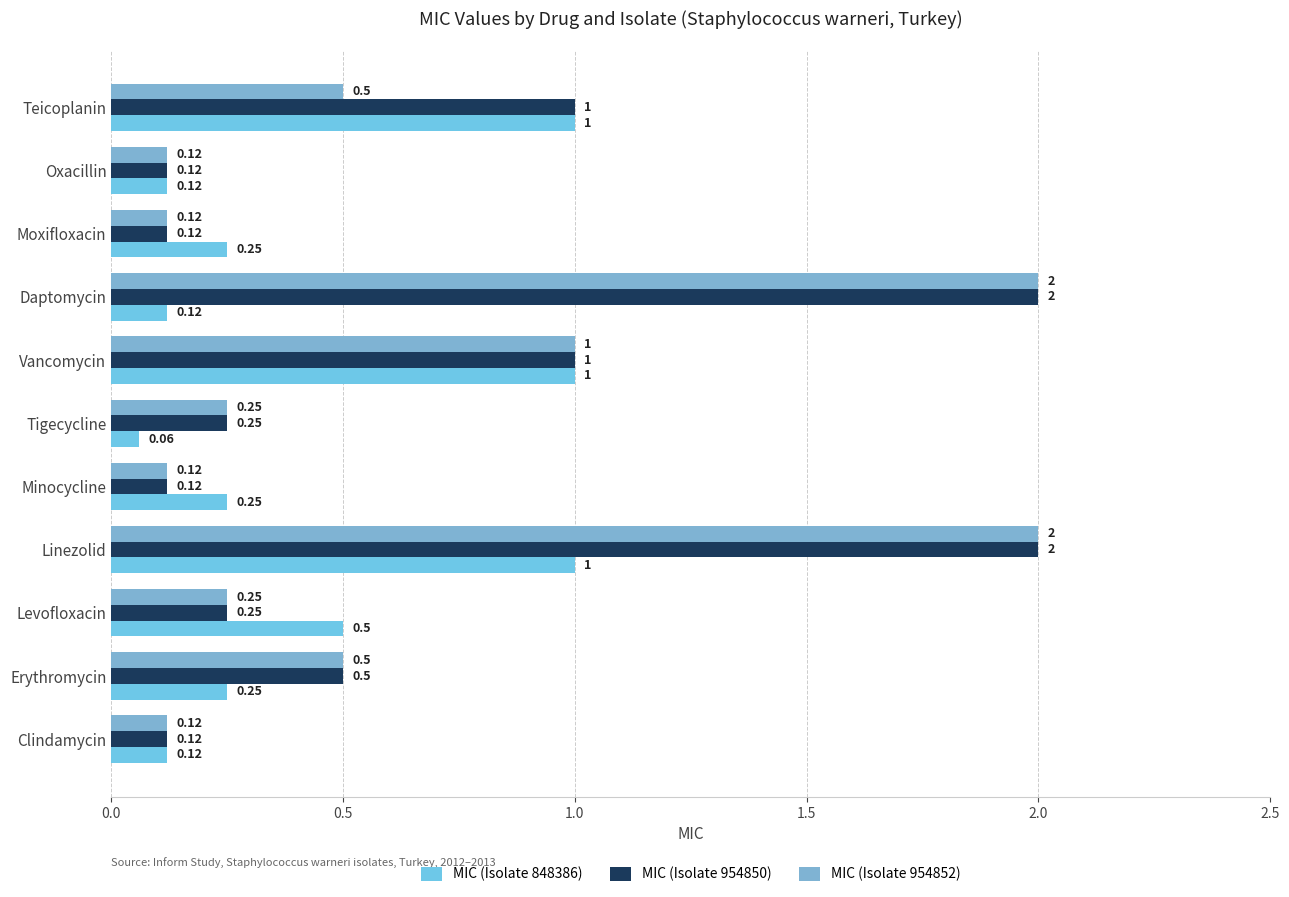

At how many categories does at least one series exceed 0?

11